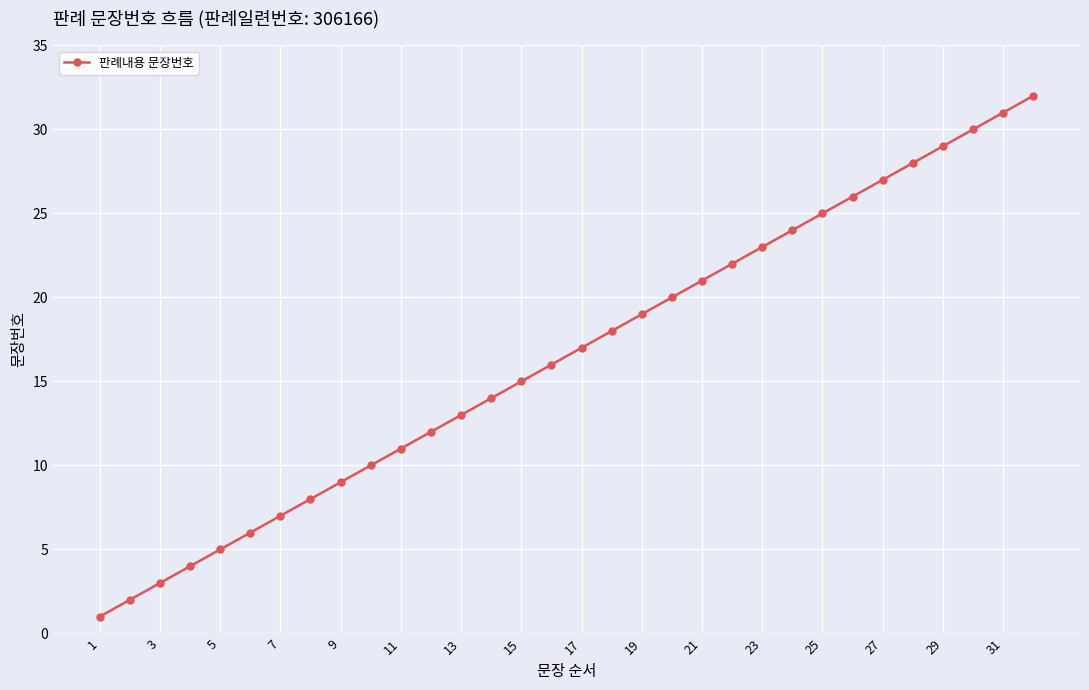

What is the difference between the maximum and minimum values?

31